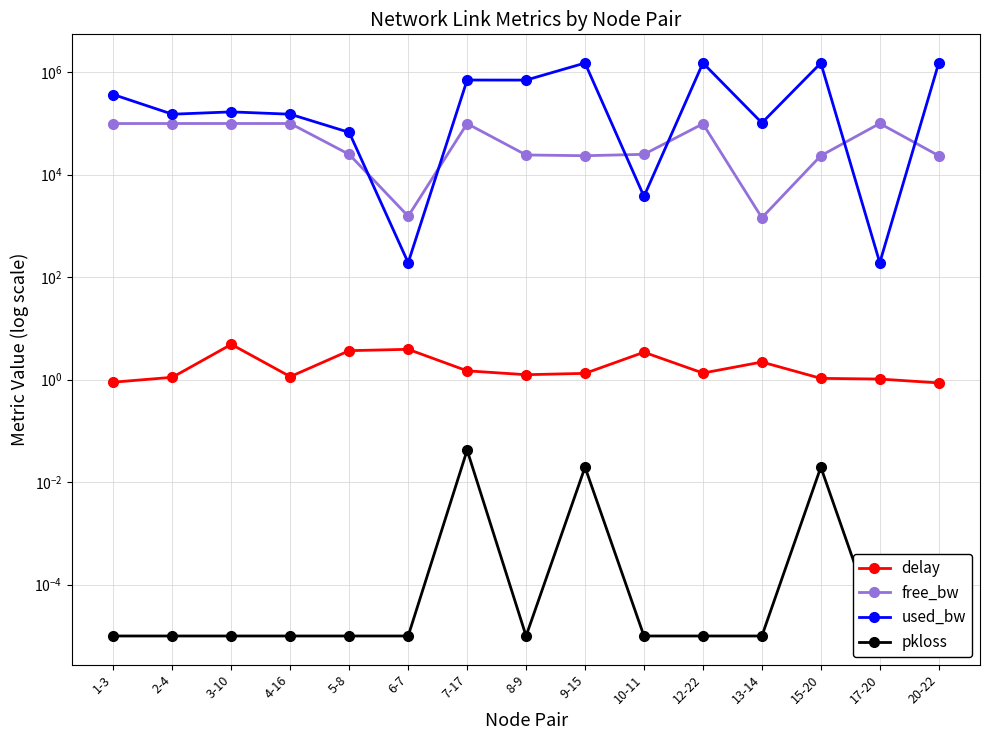

At which label is free_bw closest to 50723?

10-11